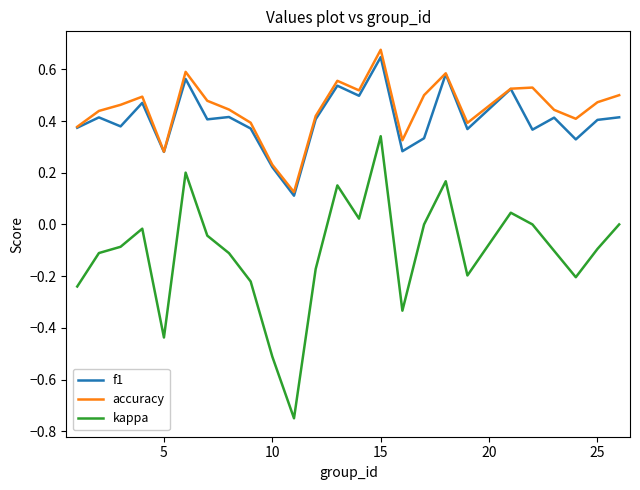

Which series has the widest spread of values?

kappa